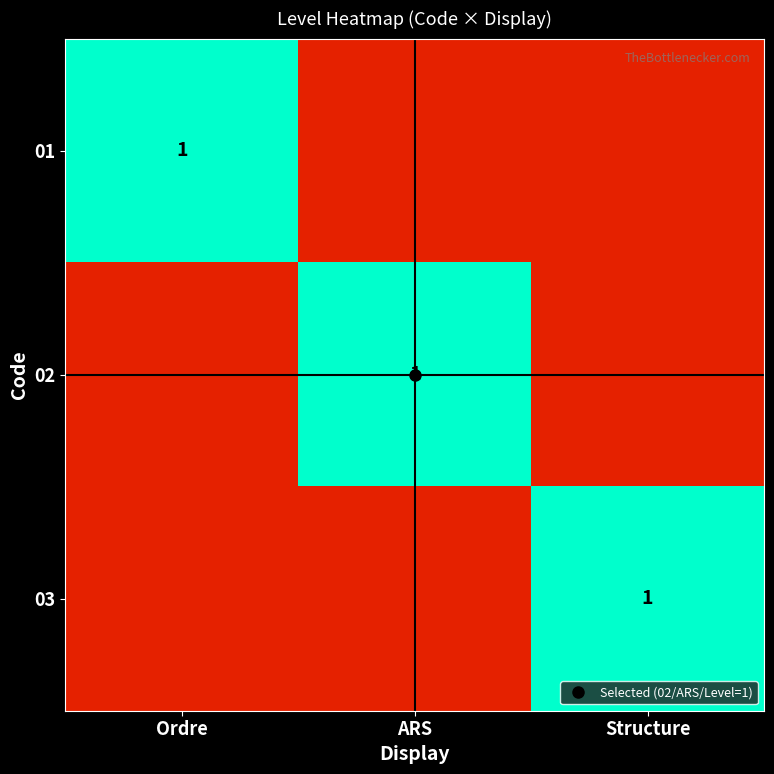

Between Ordre and ARS, which is larger?

Ordre